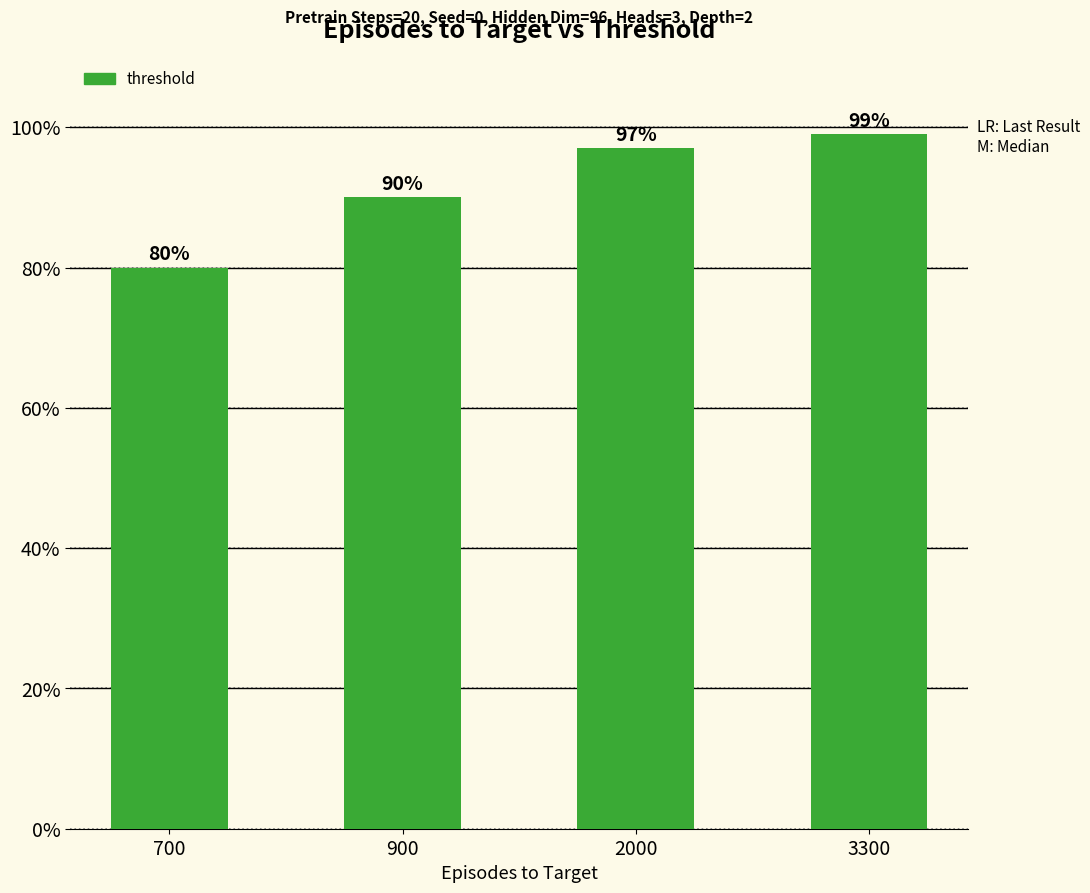

At which category does the chart reach its minimum across all series?

700